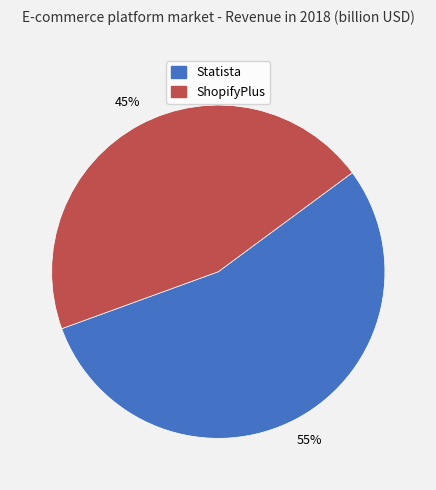

Which has a higher value, ShopifyPlus or Statista?

Statista